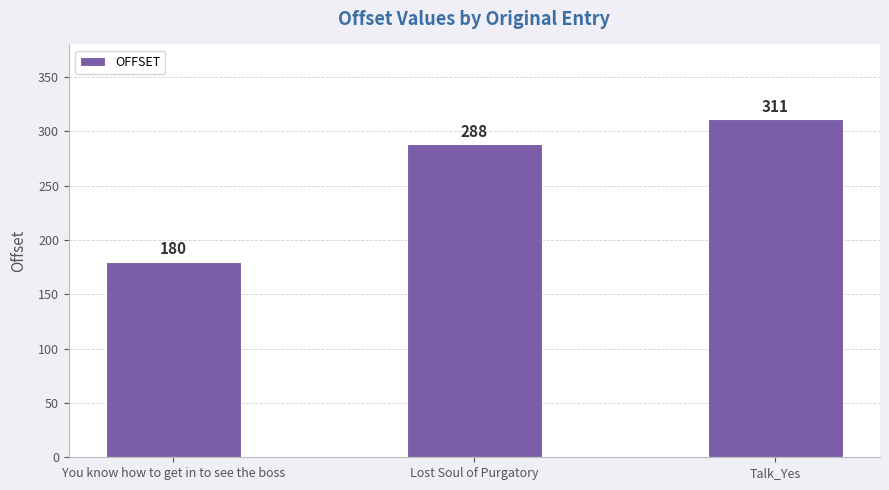

What position from the left is You know how to get in to see the boss?

1